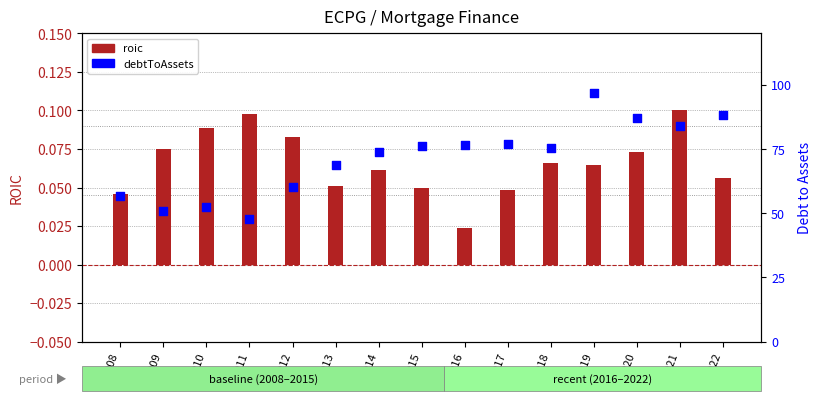

At which category is the sum across all series the highest?

2019